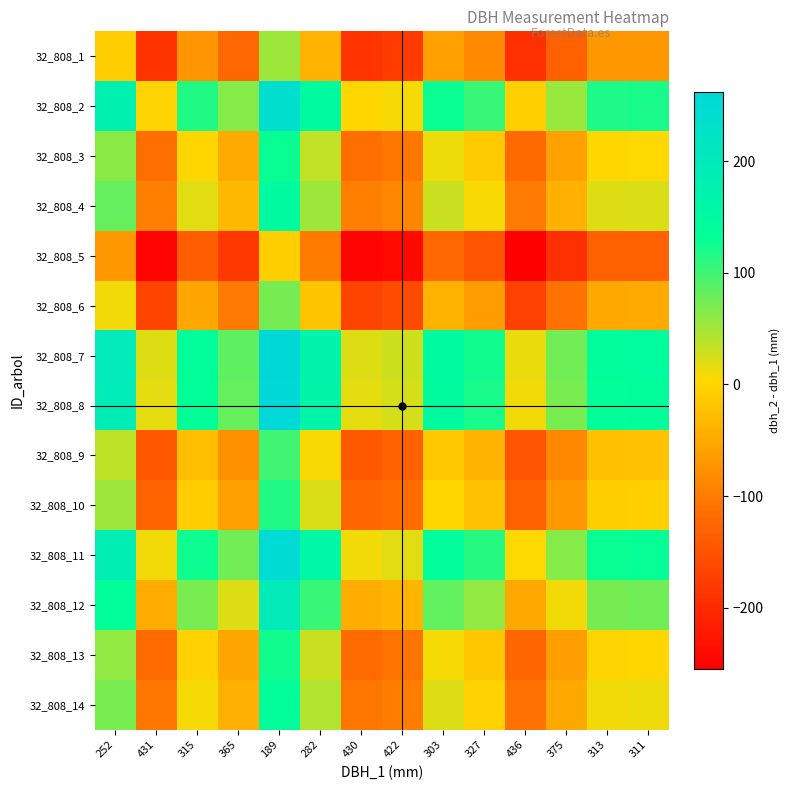

Count the number of data series in this chart.

14